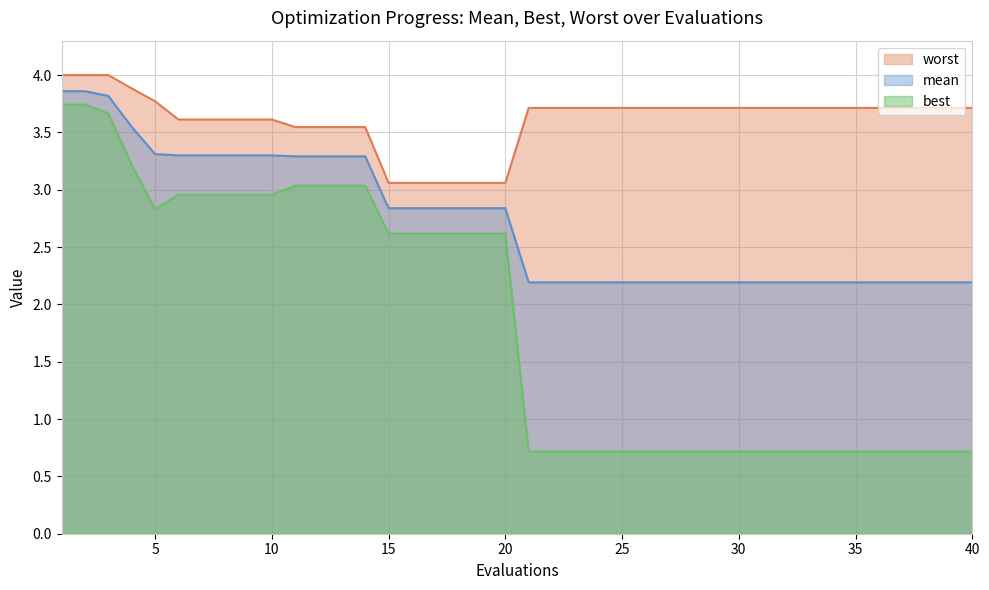

True or false: best and worst intersect in this chart.

False